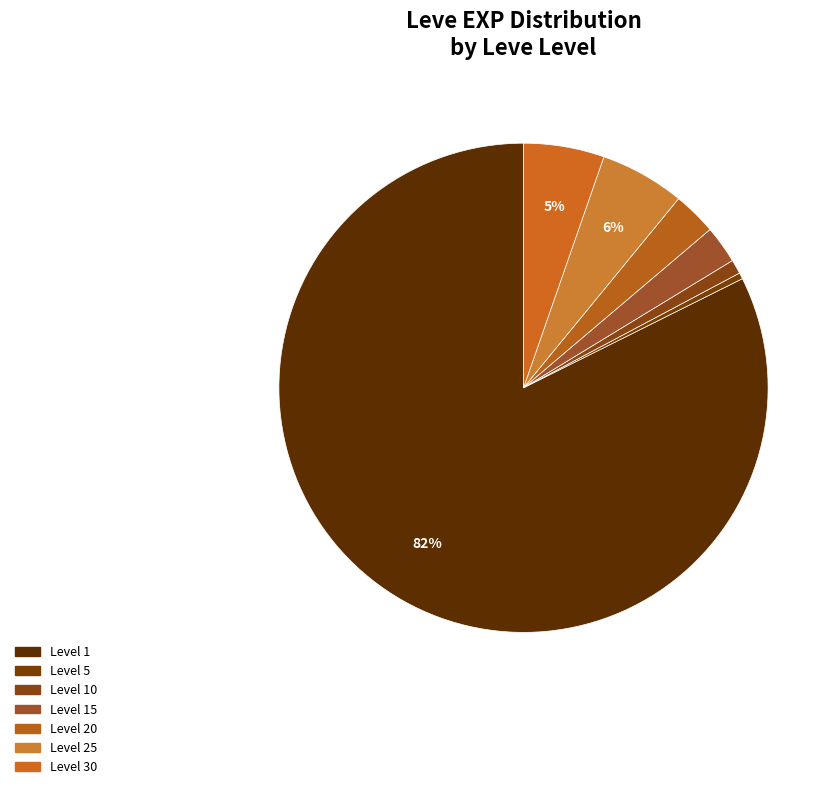

Count the number of slices in the pie.

7